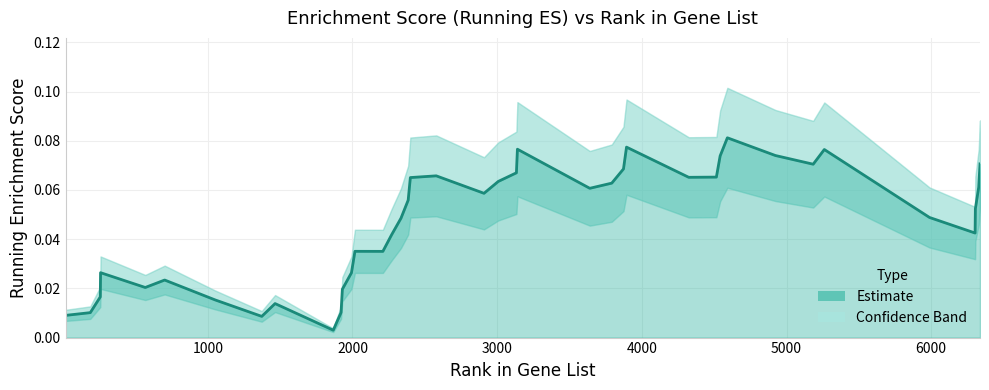

Reading left to right, transcribe all the data shown in this chart.

0.0	0.0	0.0	0.0	0.0	0.0	0.0	0.0	0.0	0.0	0.0	0.0	0.0	0.0	0.0	0.0	0.0	0.1	0.1	0.1	0.1	0.1	0.1	0.1	0.1	0.1	0.1	0.1	0.1	0.1	0.1	0.1	0.1	0.1	0.1	0.0	0.0	0.1	0.1	0.1